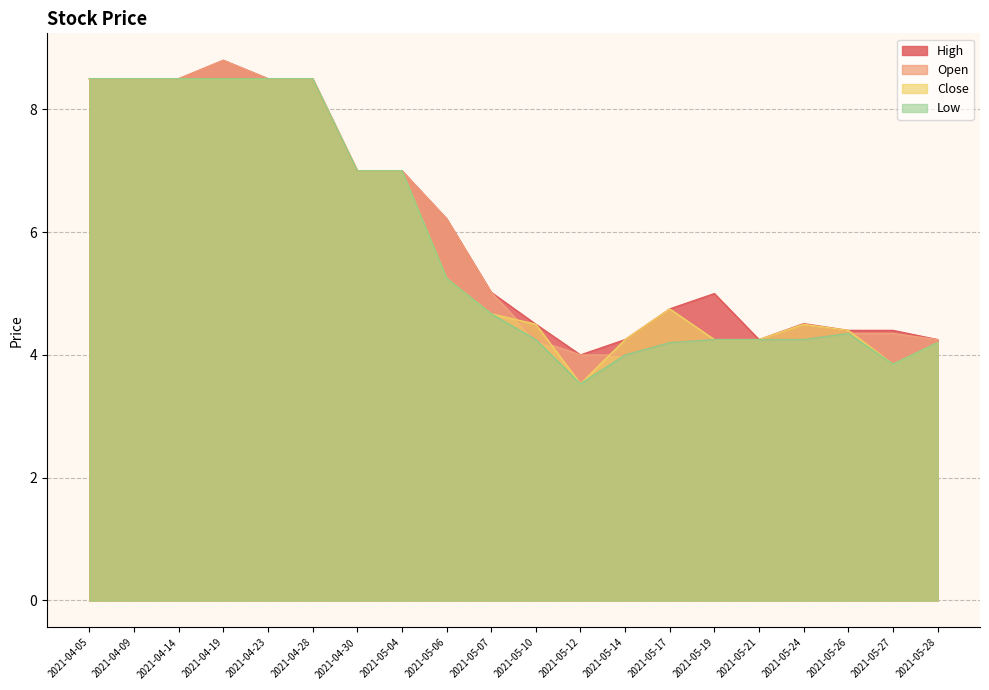

Is the value of Open at 2021-05-27 greater than the value of Low at 2021-04-30?

No